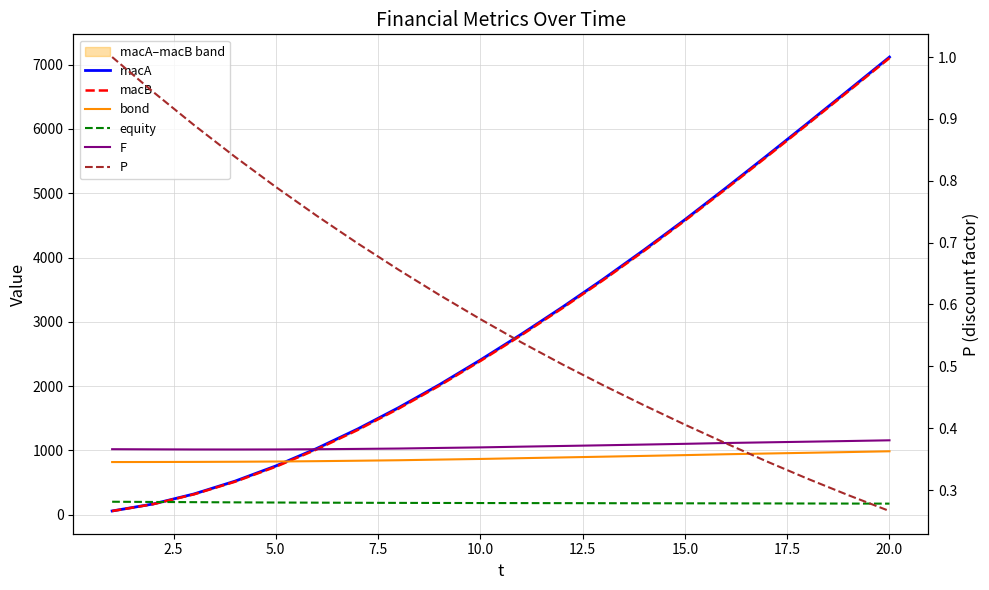

What is the difference between the maximum and minimum values in the equity series?

29.3